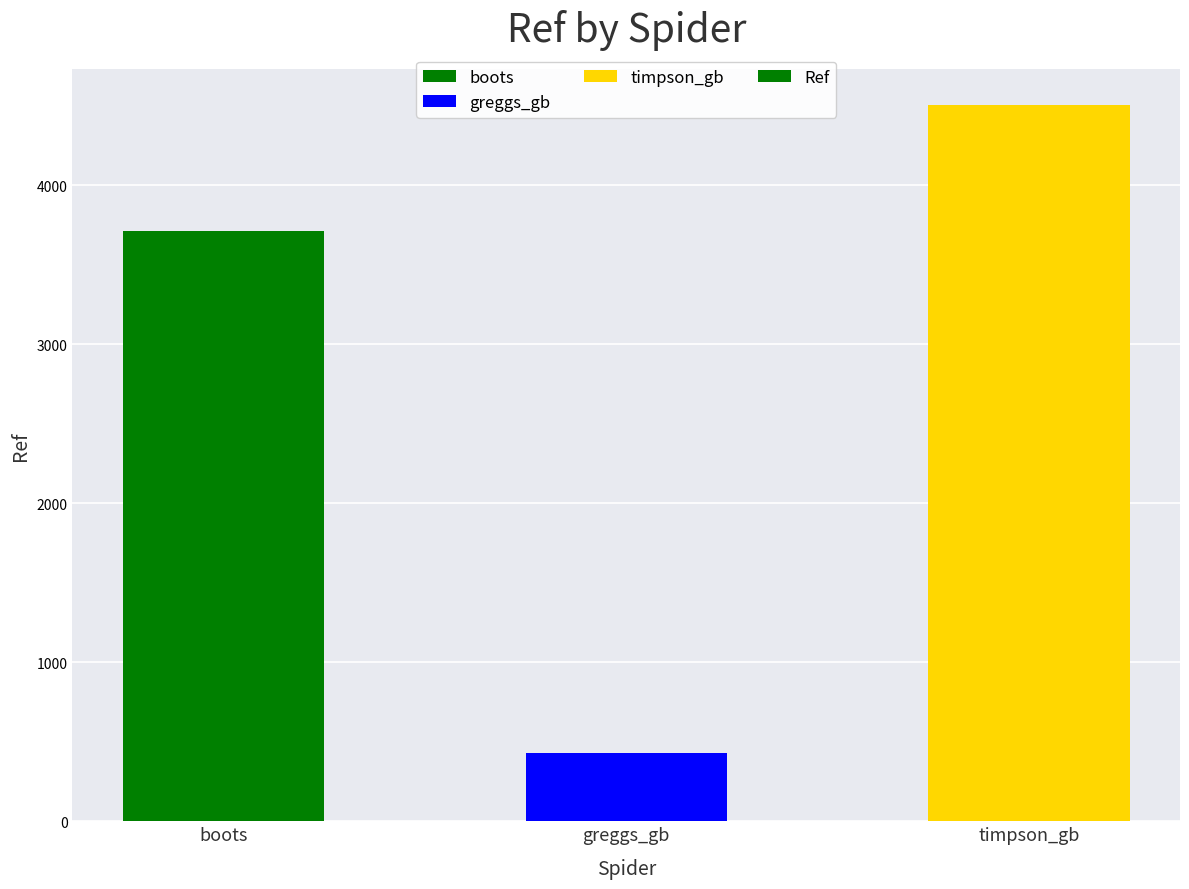

Reading left to right, what are all the values shown in this chart?

3711	429	4506